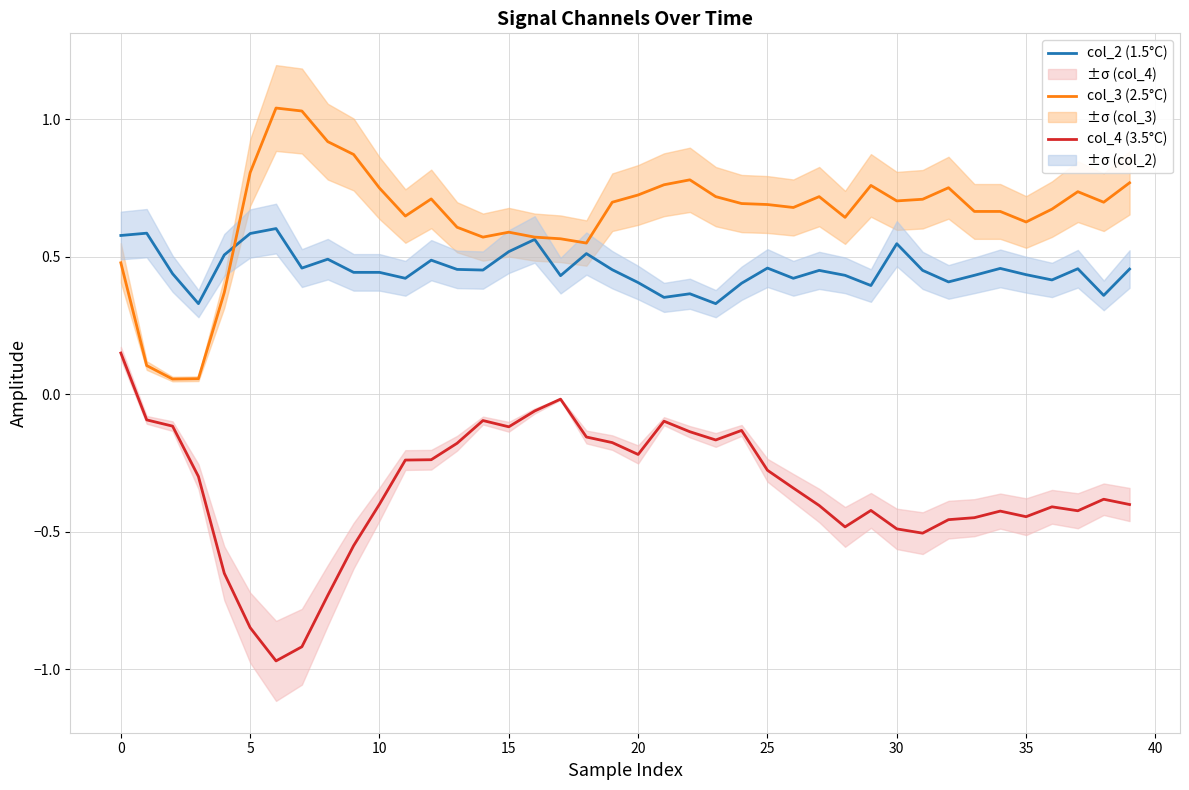

The col_4 (3.5°C) series shows -0.5 at 30. True or false?

True